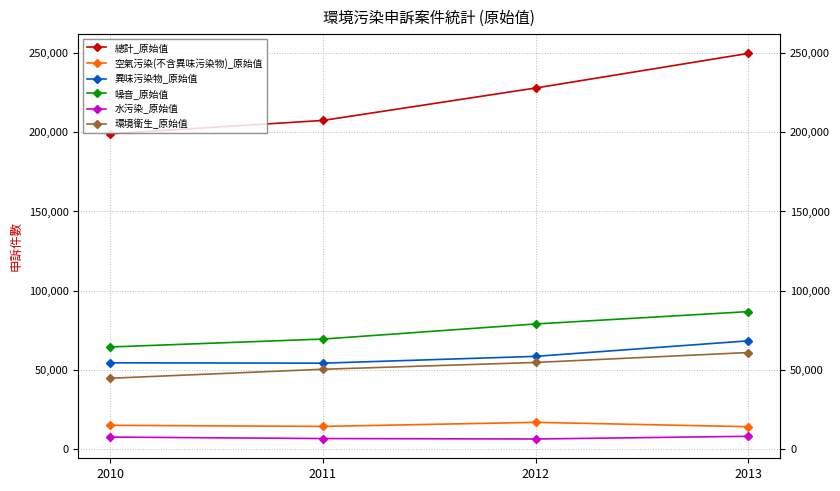

The 環境衛生_原始值 series shows 50395 at 2011. True or false?

True